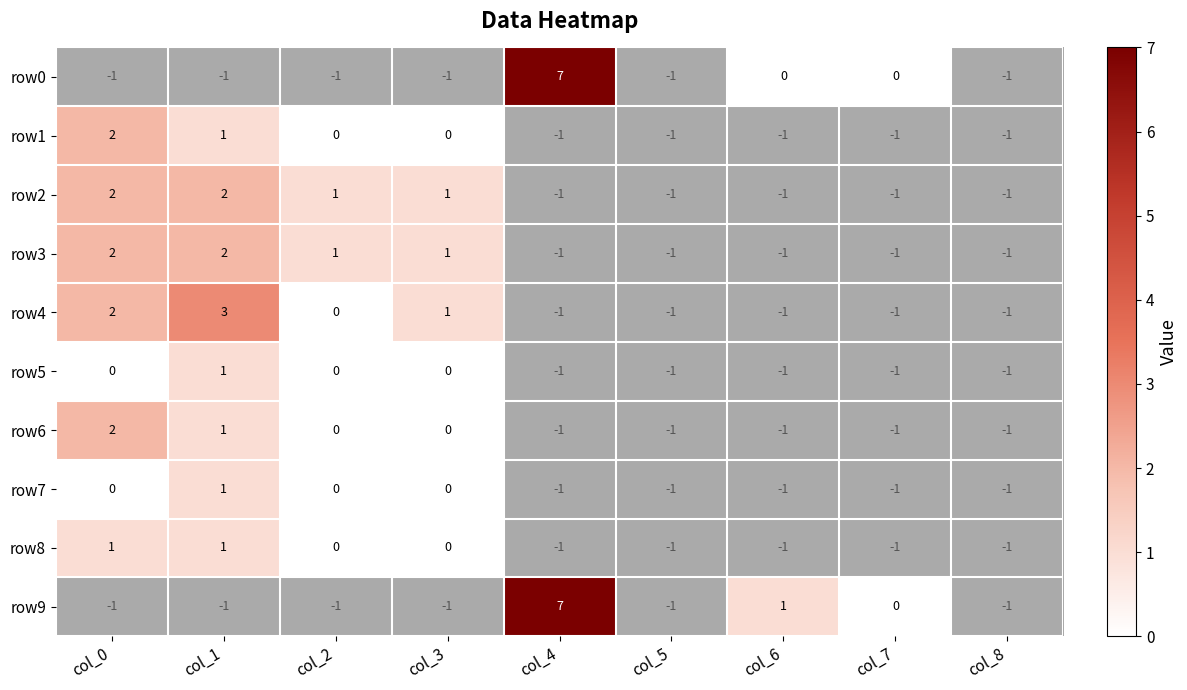

What is the difference between the second highest and minimum values in the row4 series?

3